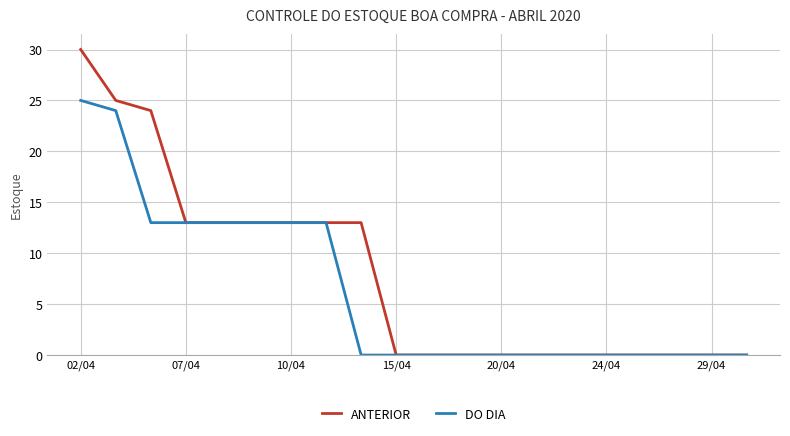

List the series in order of their peak value, lowest first.

DO DIA, ANTERIOR